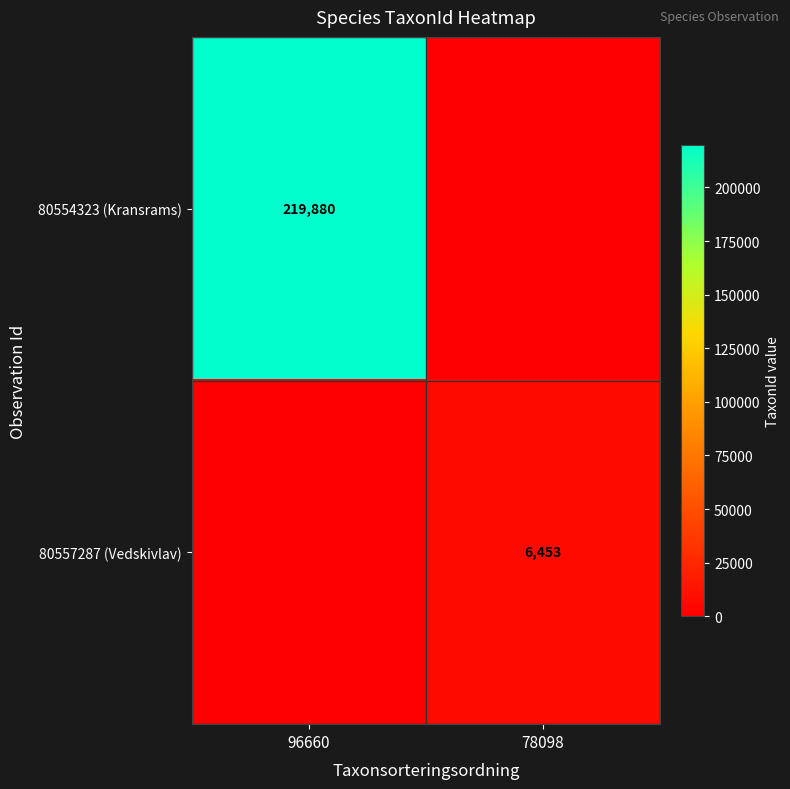

What is the spread (max minus min) of values at 96660?

219880